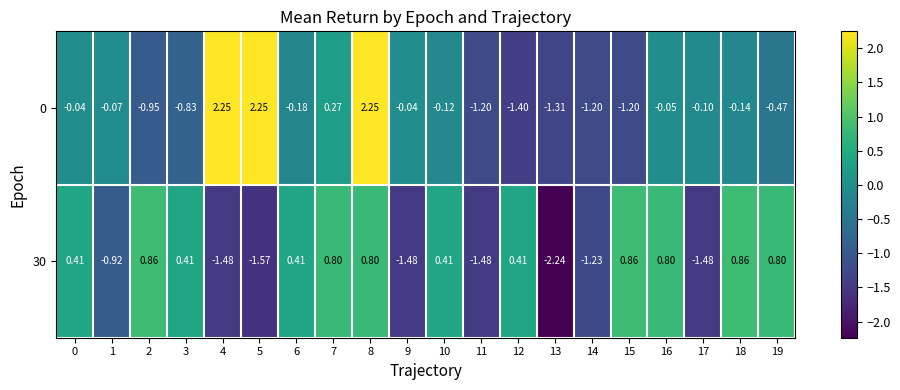

Is the value of 0 at 6 greater than the value of 30 at 9?

Yes